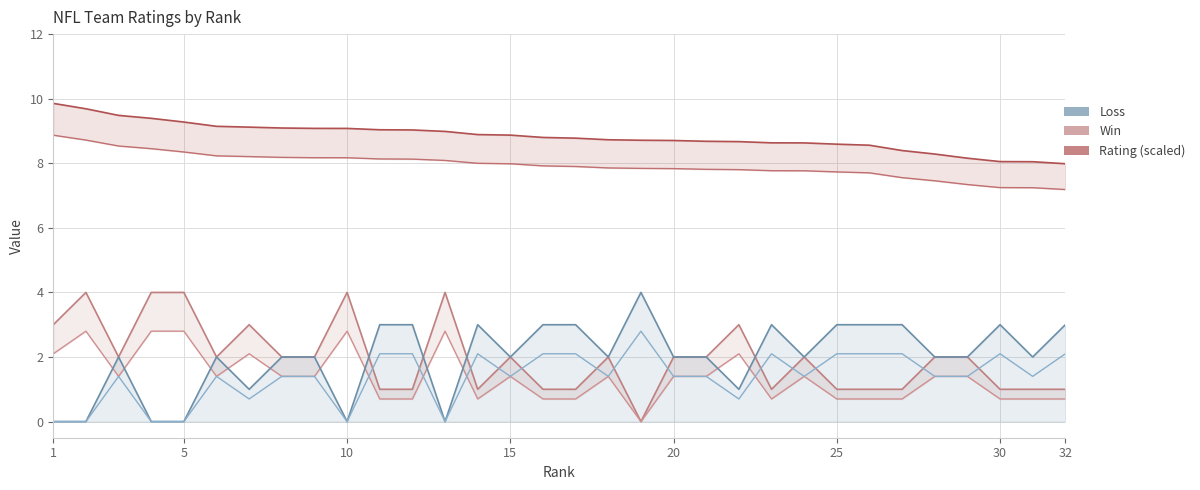

True or false: Rating (lower) has more than 0 interior local peaks.

False